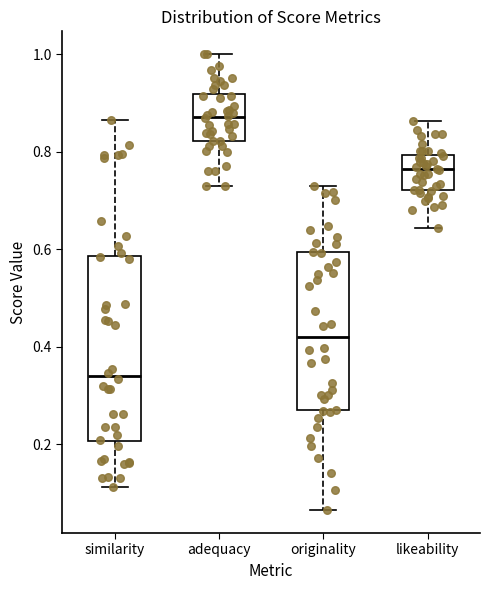

Reading left to right, transcribe this box plot: for each box, give where its median line is, the range the box spans, and where its two whiskers end, as read against the y-axis. The values are not printed on the chart, so give them approximately, as read against the axis.

similarity: median 0.34, box 0.20 to 0.58, whiskers 0.12 to 0.86
adequacy: median 0.88, box 0.82 to 0.92, whiskers 0.72 to 1.00
originality: median 0.42, box 0.26 to 0.60, whiskers 0.06 to 0.72
likeability: median 0.76, box 0.72 to 0.80, whiskers 0.64 to 0.86